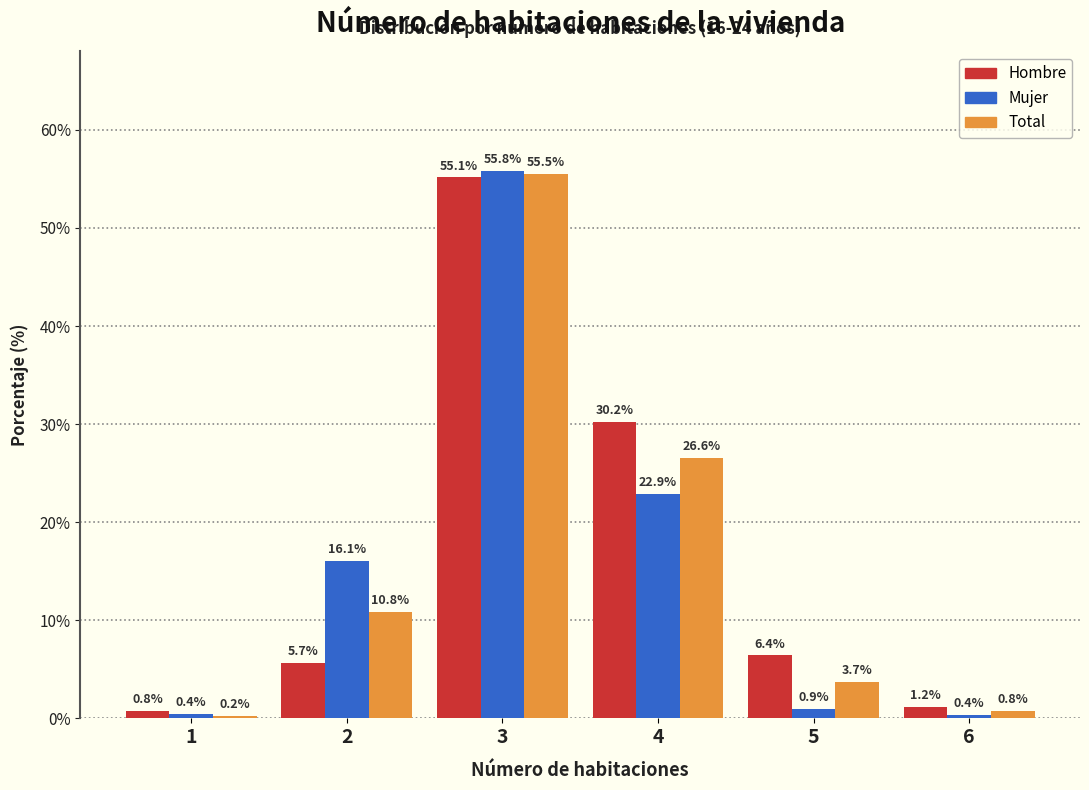

True or false: Hombre has a value of 13.5 at 4.

False